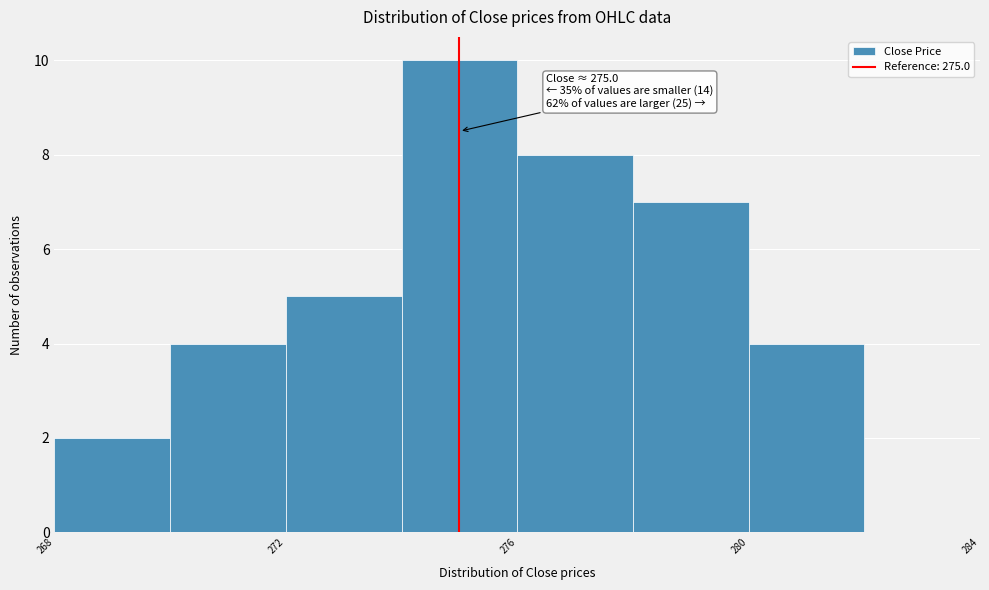

Over which range of the x-axis is the bar tallest?

274 to 276